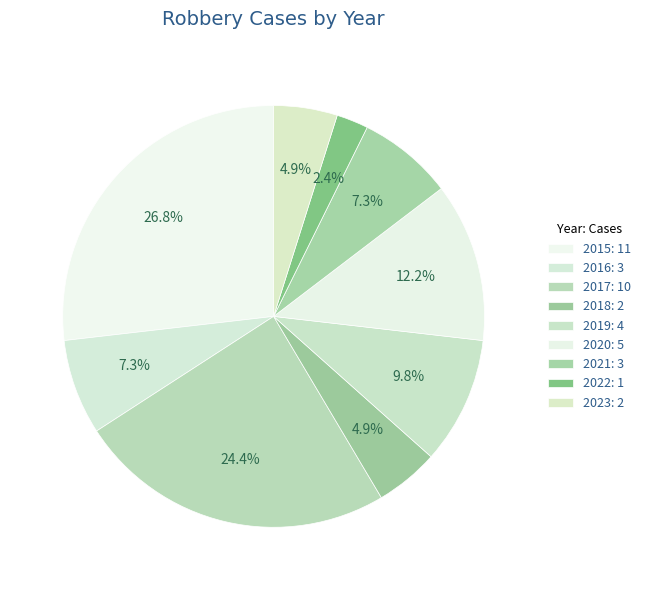

How many segments does this pie chart have?

9